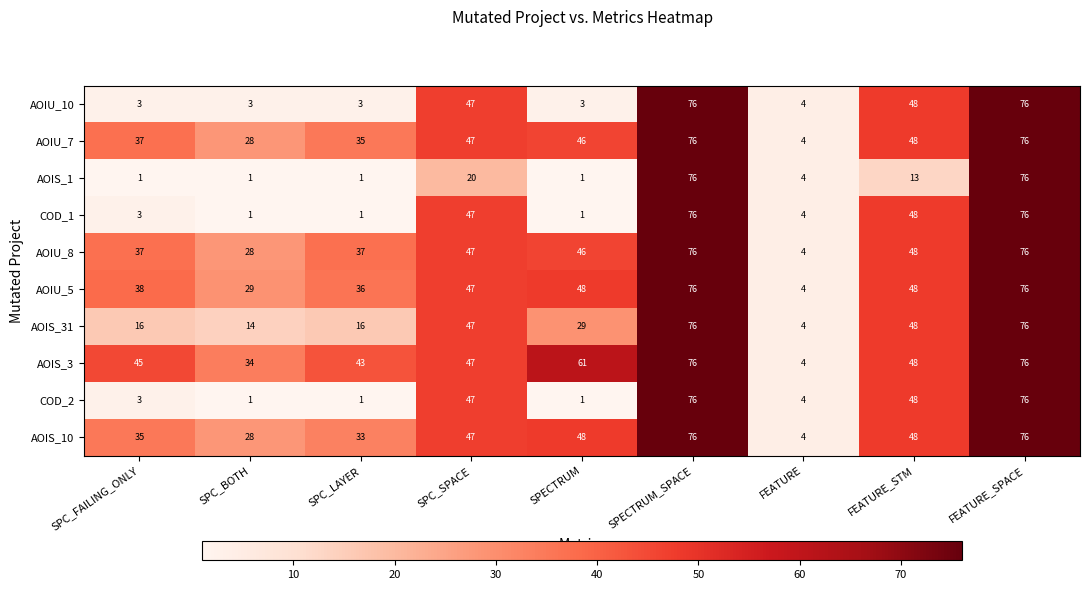

What is the total value across all series at SPECTRUM?

284